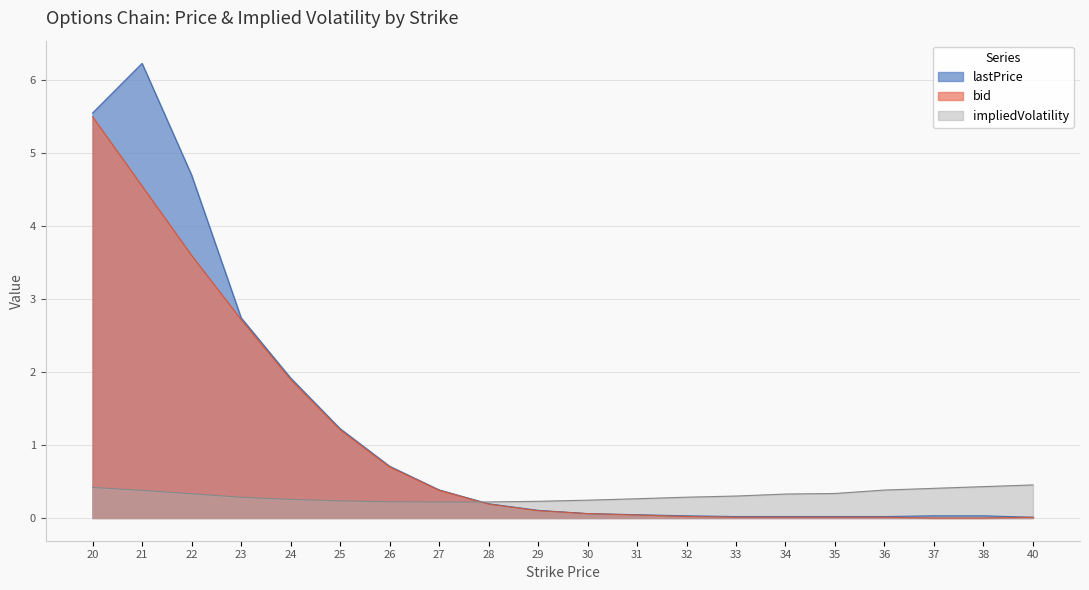

What are all the series names shown in the legend?

lastPrice, bid, impliedVolatility